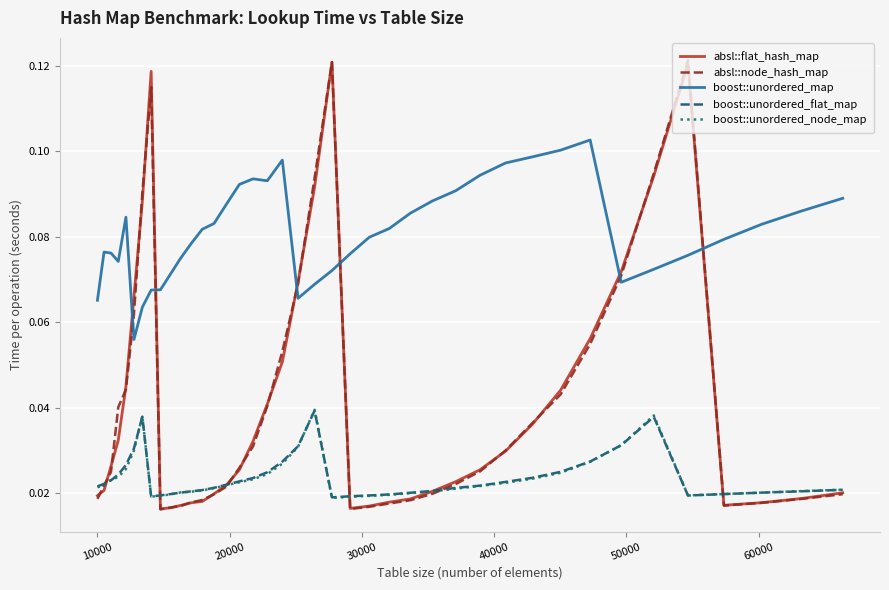

How many intersections are there between boost::unordered_flat_map and boost::unordered_node_map?

9